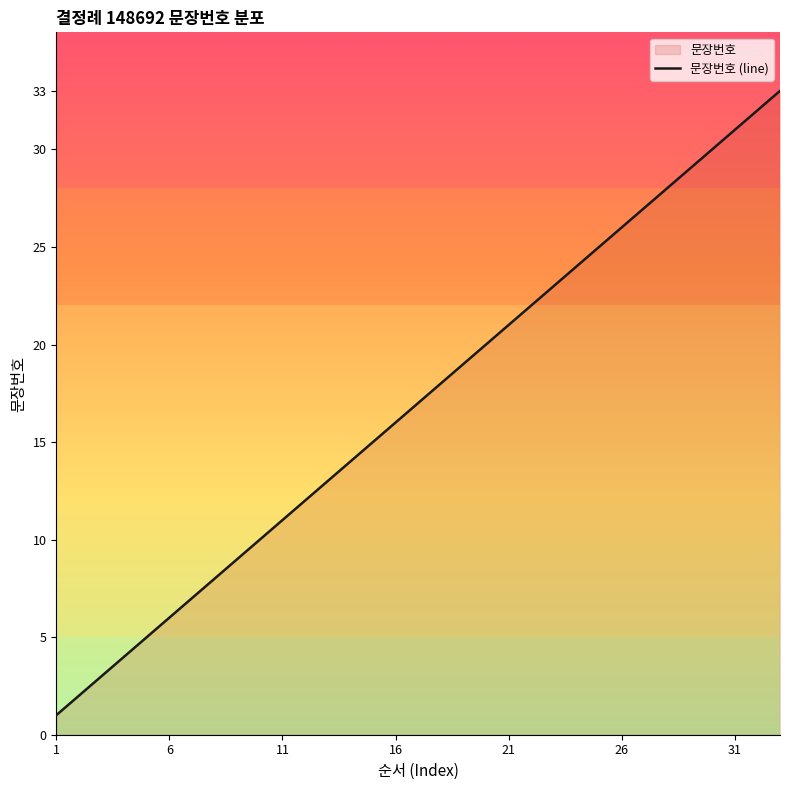

What is the minimum value shown in the chart?

1